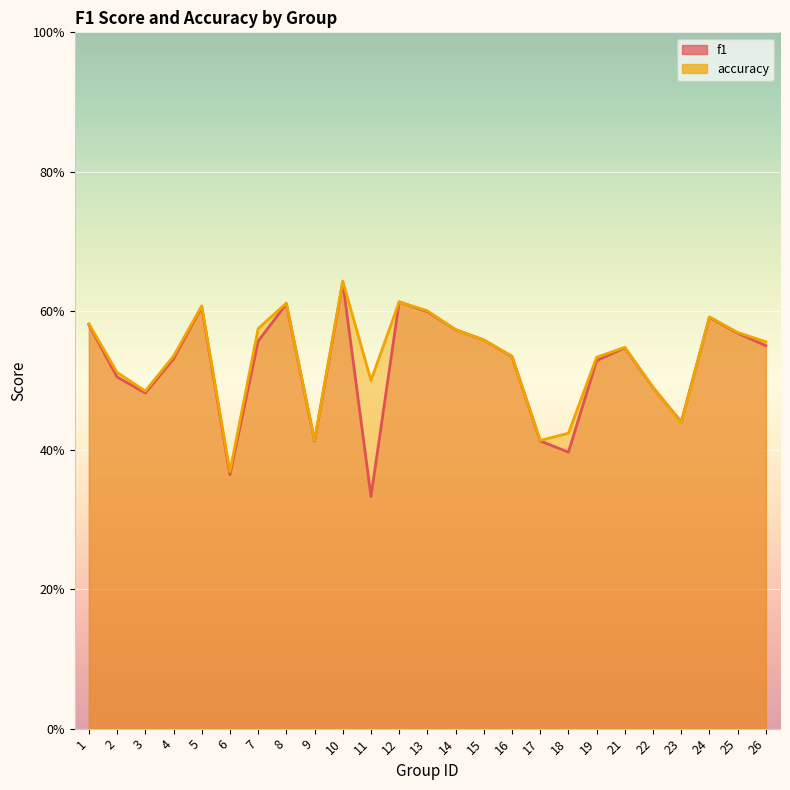

True or false: f1 has more than 0 interior local peaks.

True